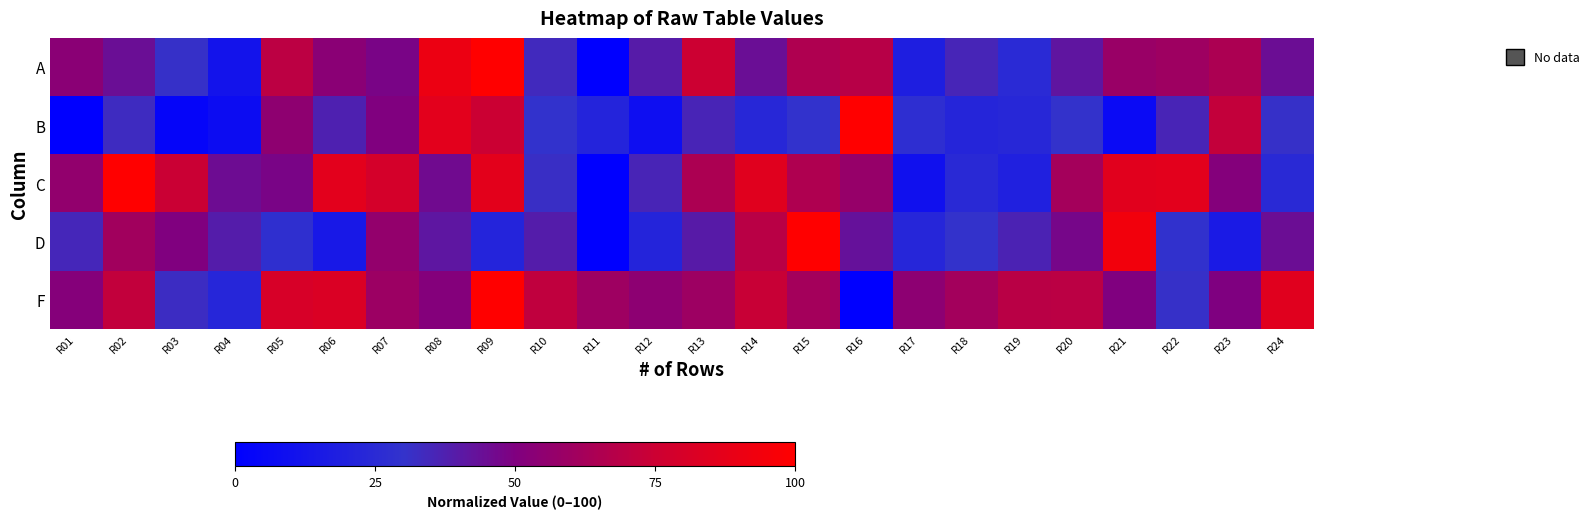

What is the difference between the highest and lowest values at R08?

49.8